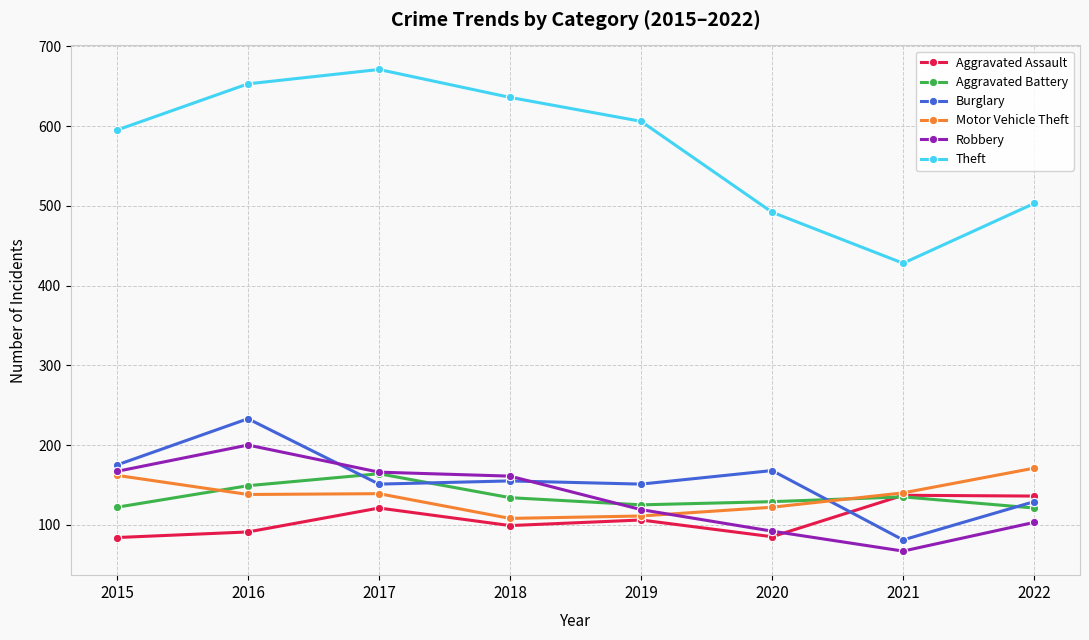

What is the total value across all series at 2016?

1464